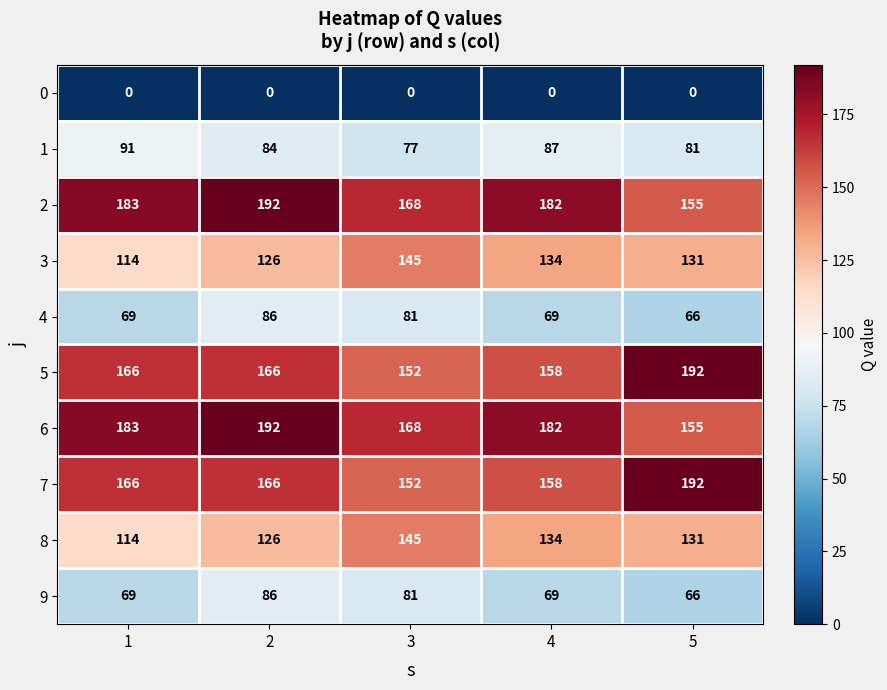

List the labels in order of 8 value, largest first.

3, 4, 5, 2, 1